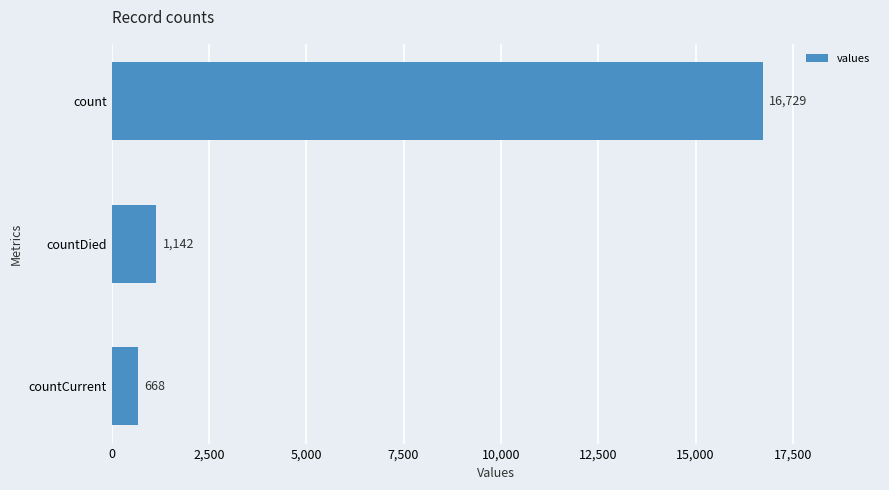

Rank the categories by value from lowest to highest.

countCurrent, countDied, count